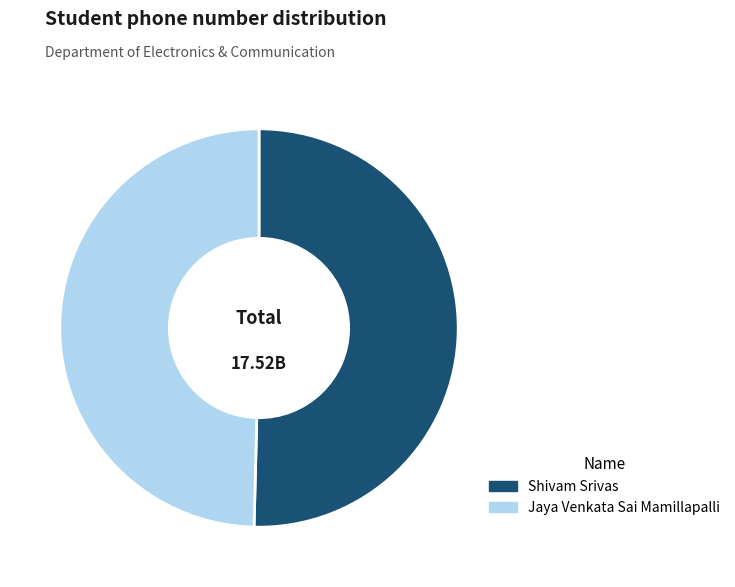

Is it true that Shivam Srivas is 45% of the pie?

False